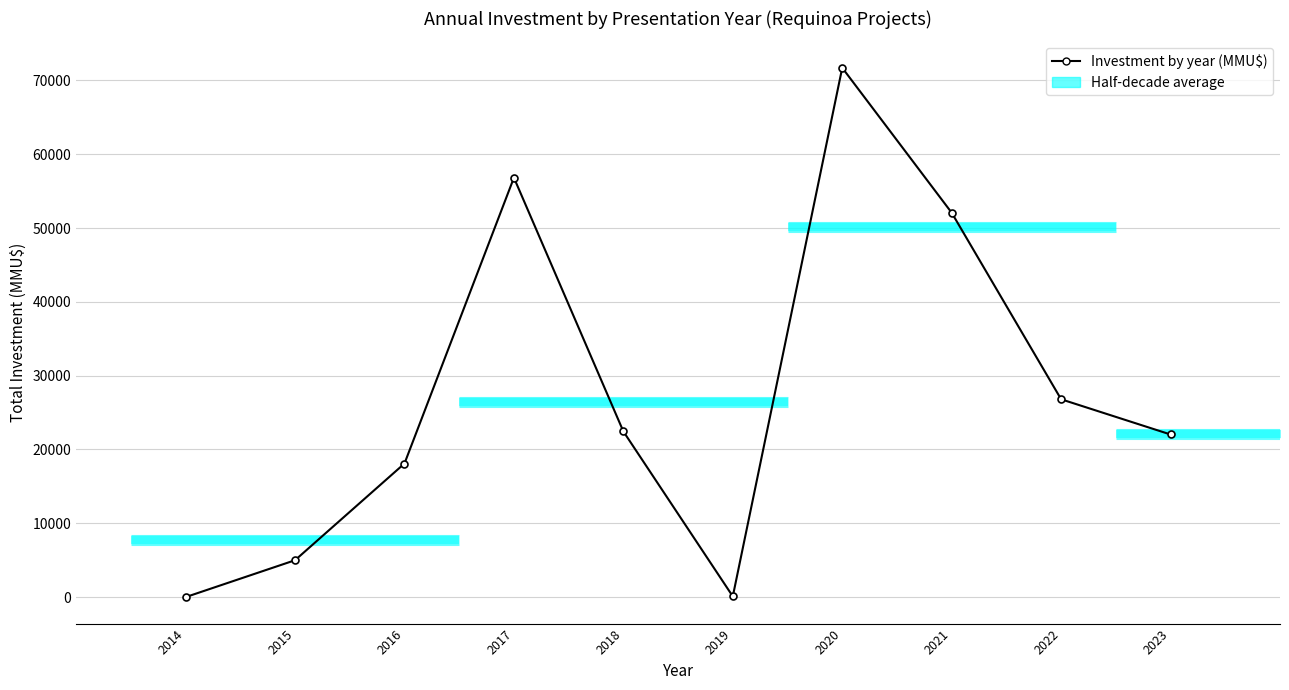

Is it true that the value at 2015 is 5000?

True